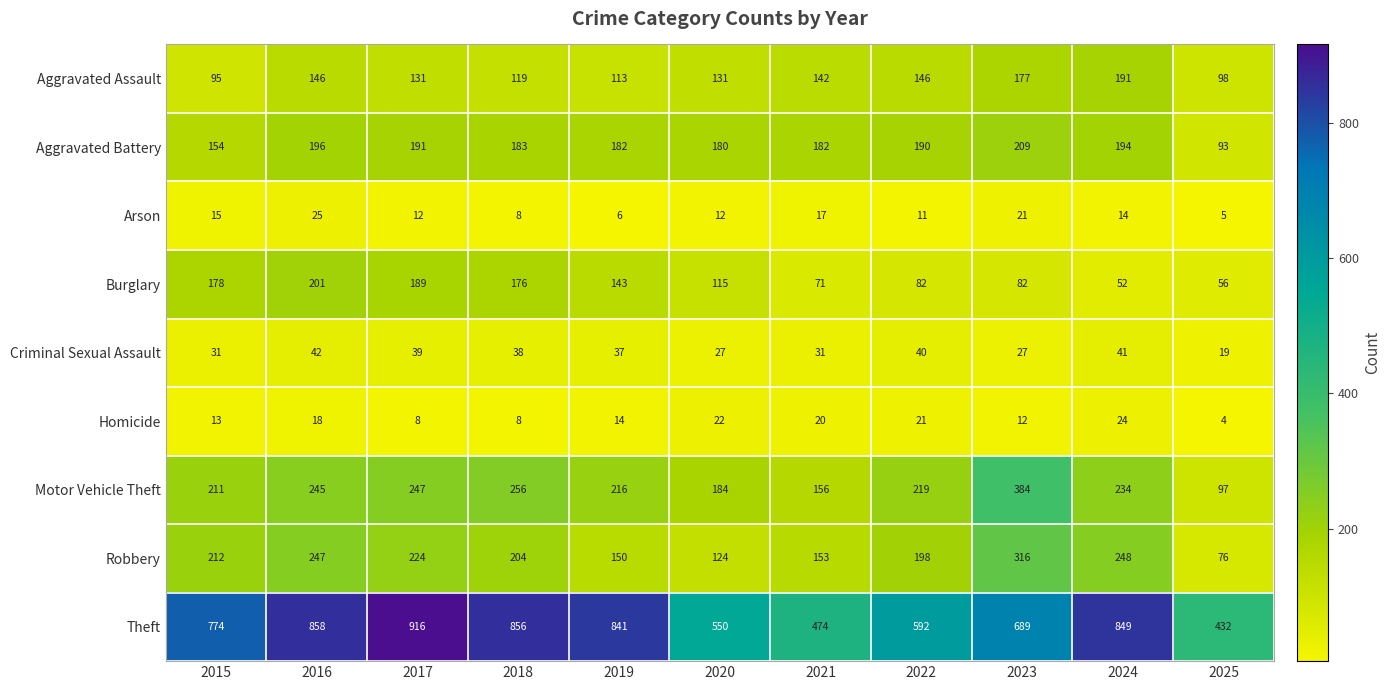

At which label is Robbery closest to 196?

2022